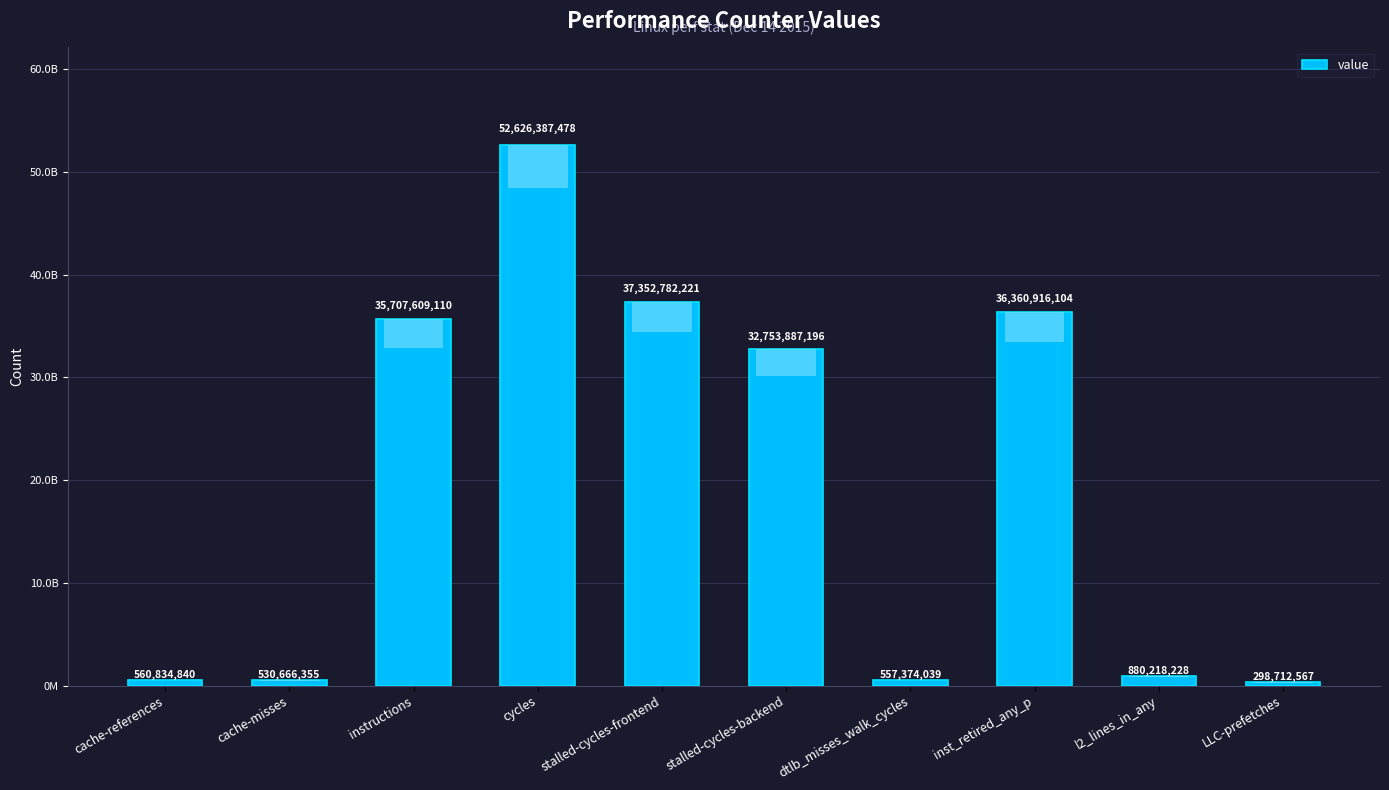

Are the bars horizontal?

No